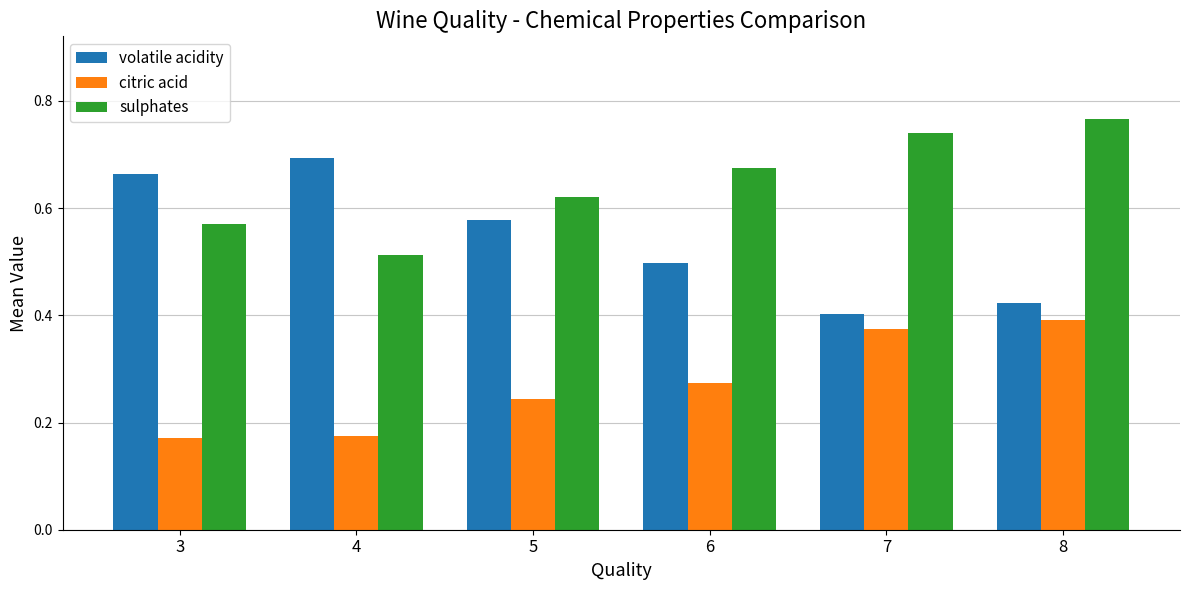

Is the value of sulphates at 7 greater than the value of citric acid at 3?

Yes